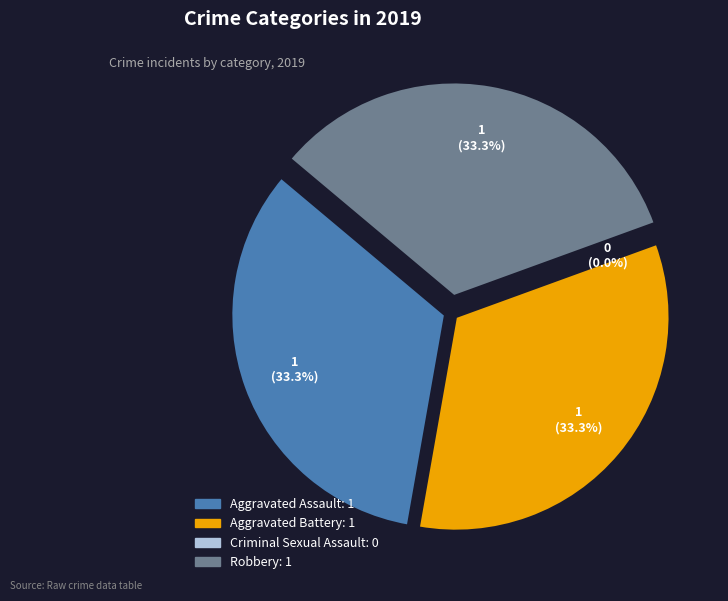

Does any single category account for the majority?

No